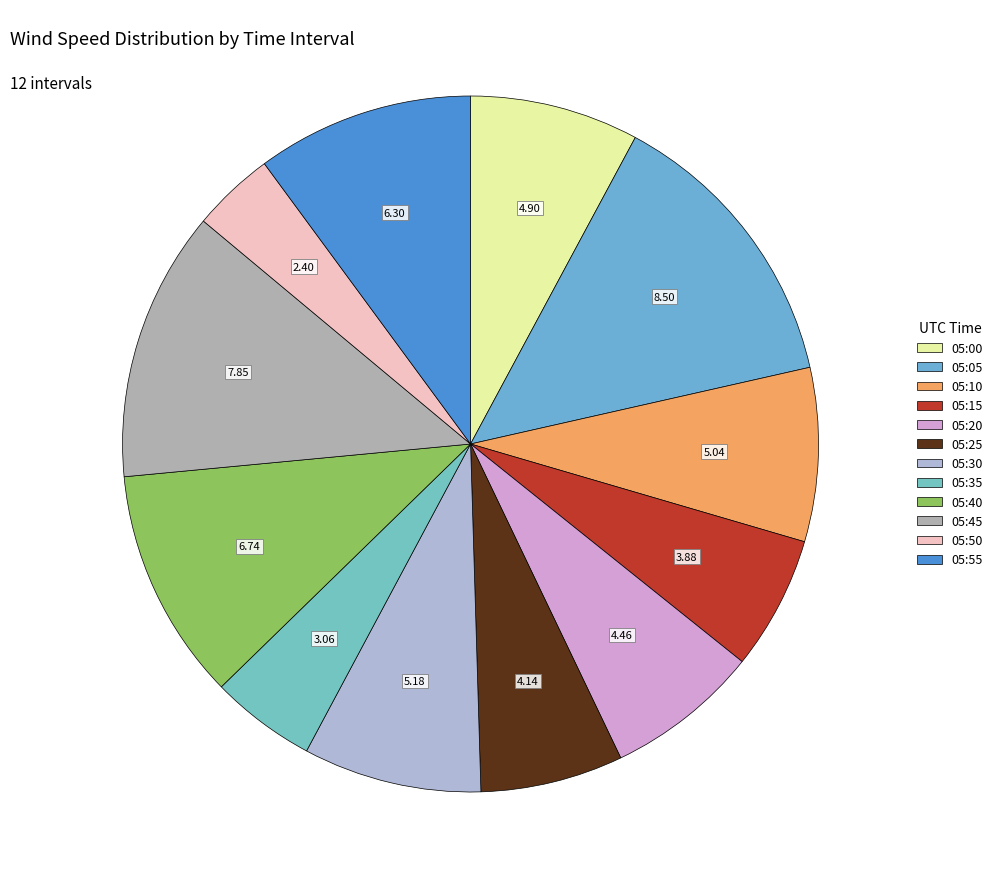

How many segments does this pie chart have?

12